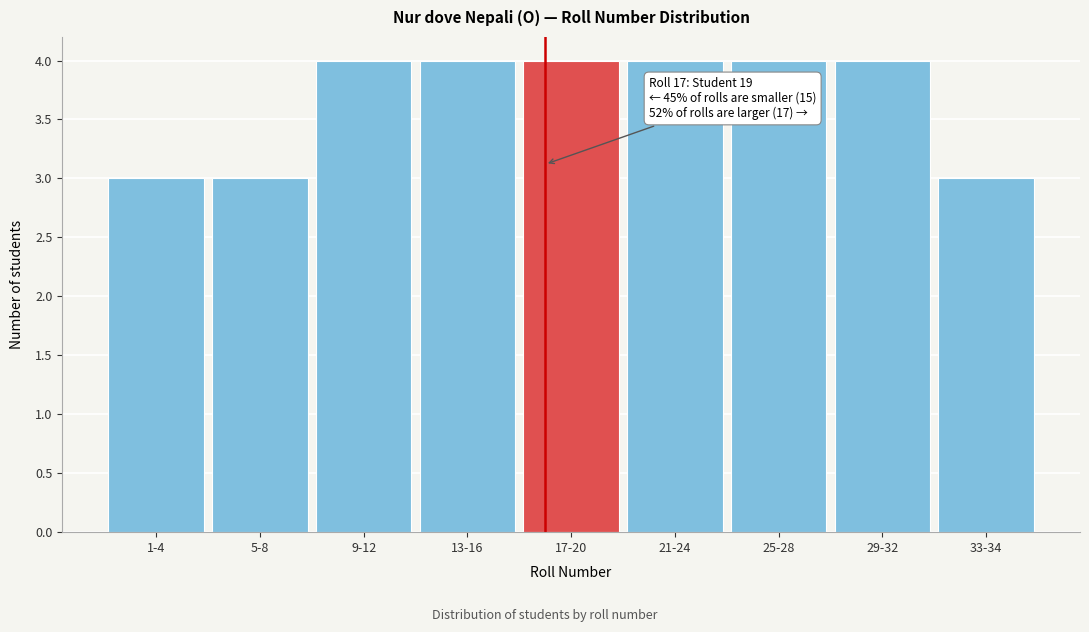

Reading left to right, transcribe all the data shown in this chart.

1-4=3	5-8=3	9-12=4	13-16=4	17-20=4	21-24=4	25-28=4	29-32=4	33-34=3